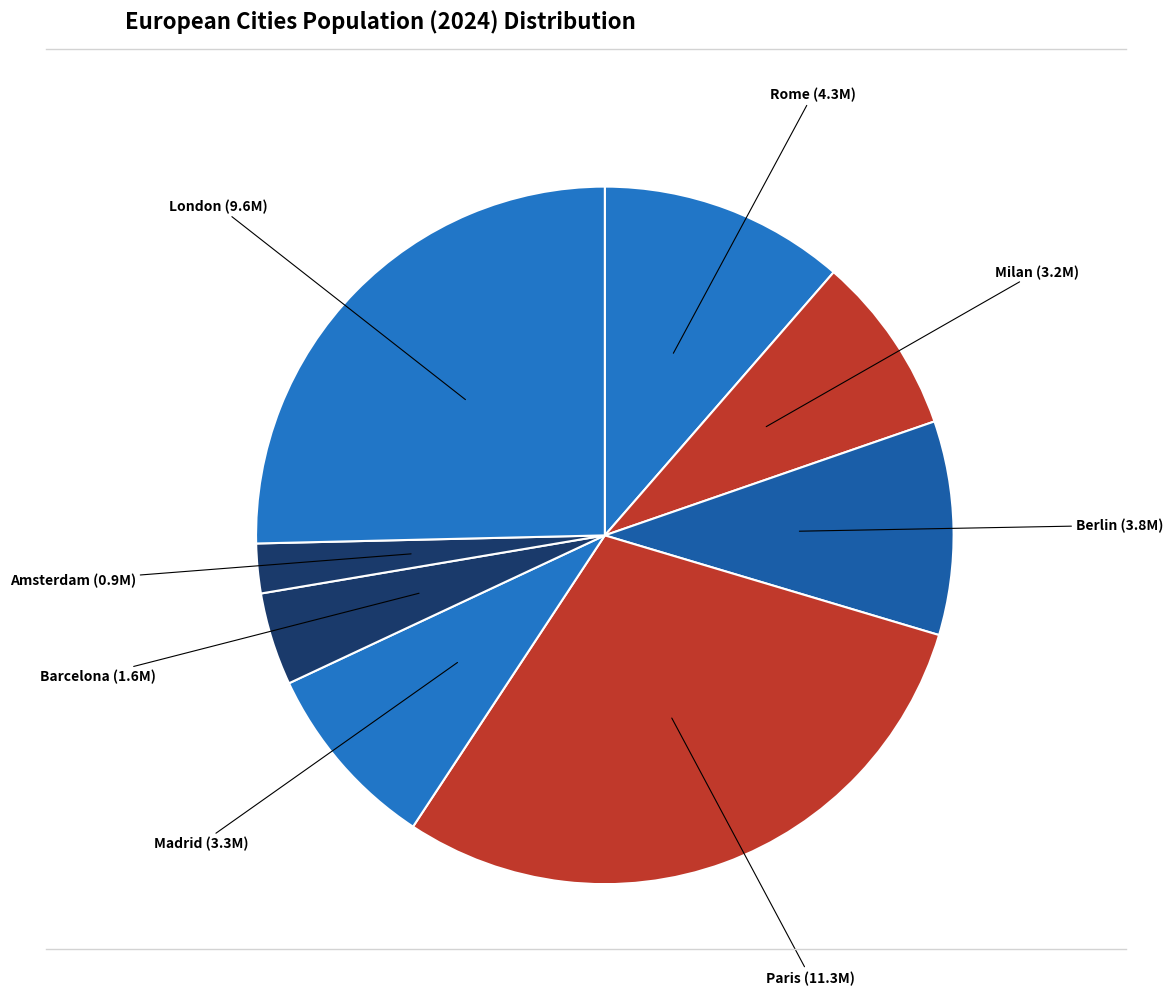

Does any single category account for the majority?

No